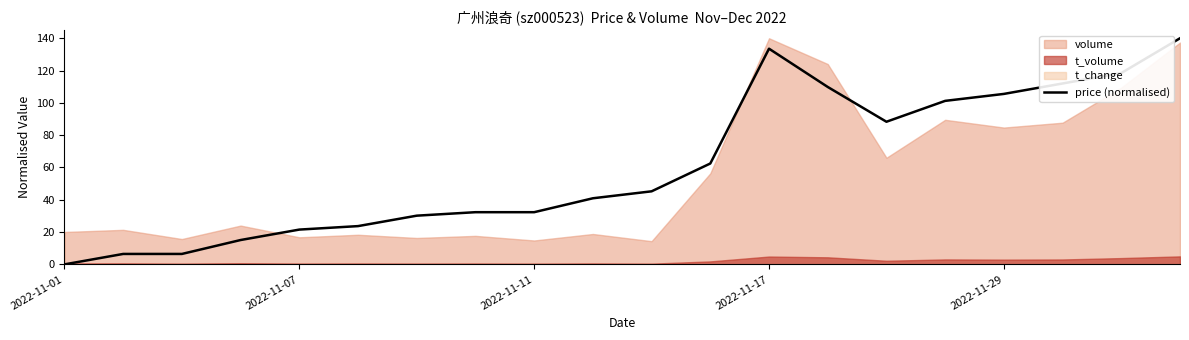

At which label does price (normalised) reach its minimum?

2022-11-01